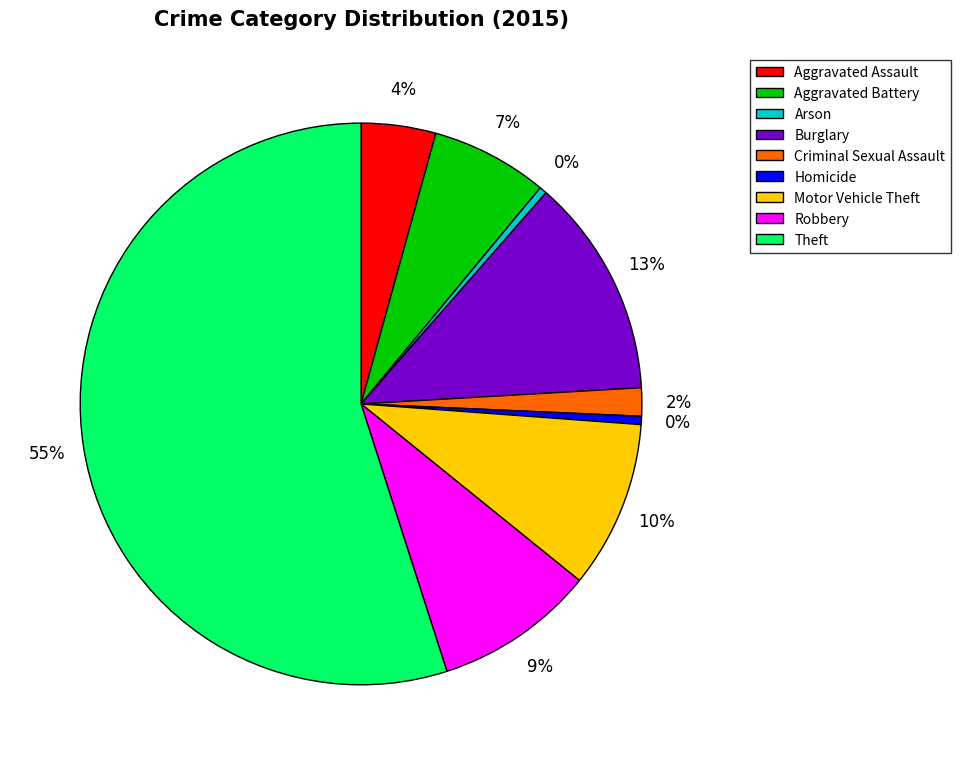

Between Motor Vehicle Theft and Criminal Sexual Assault, which is larger?

Motor Vehicle Theft